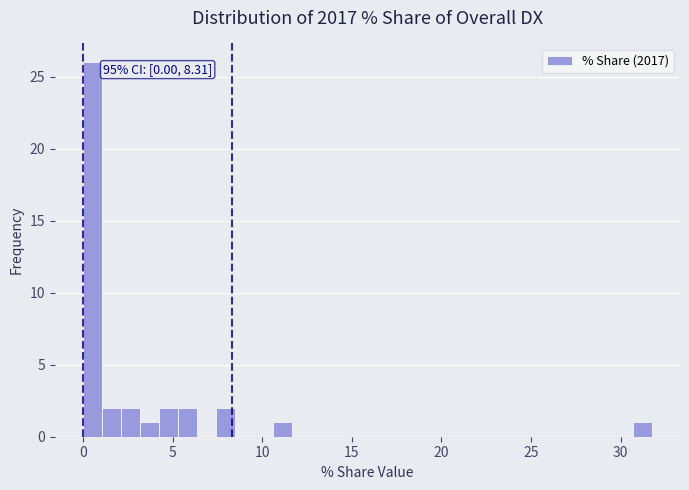

Read against the x-axis, roughly where is the centre of the tallest bar?

0.5